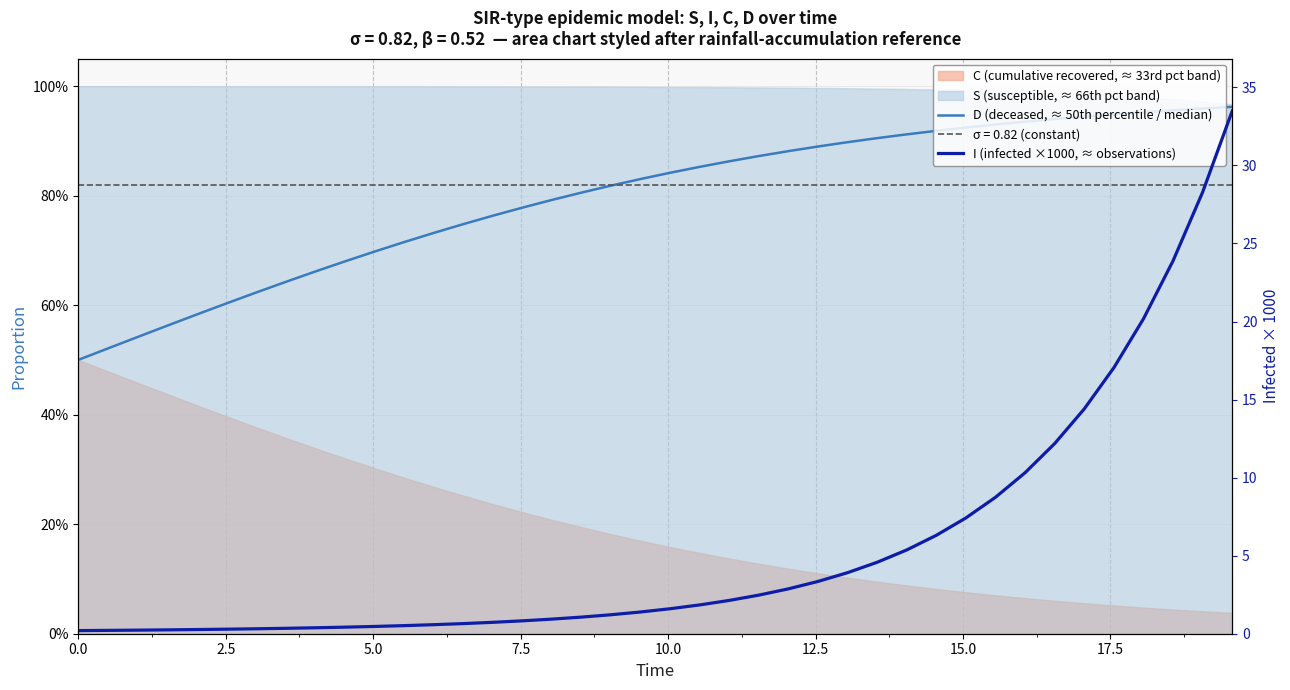

What is the difference between the maximum and minimum values in the I (infected ×1000, ≈ observations) series?

33.3